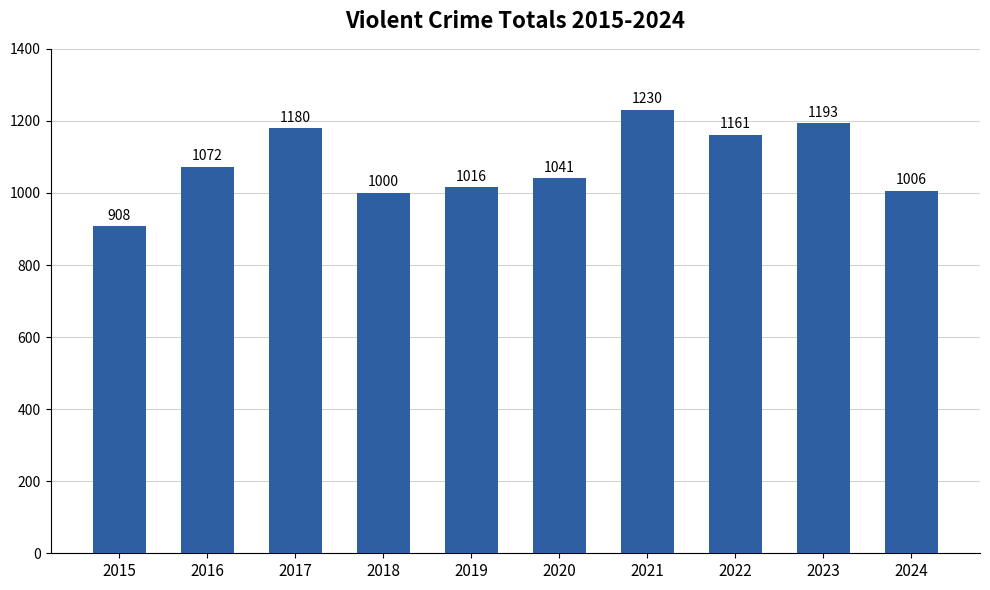

The chart shows a value of 354 at 2020. True or false?

False